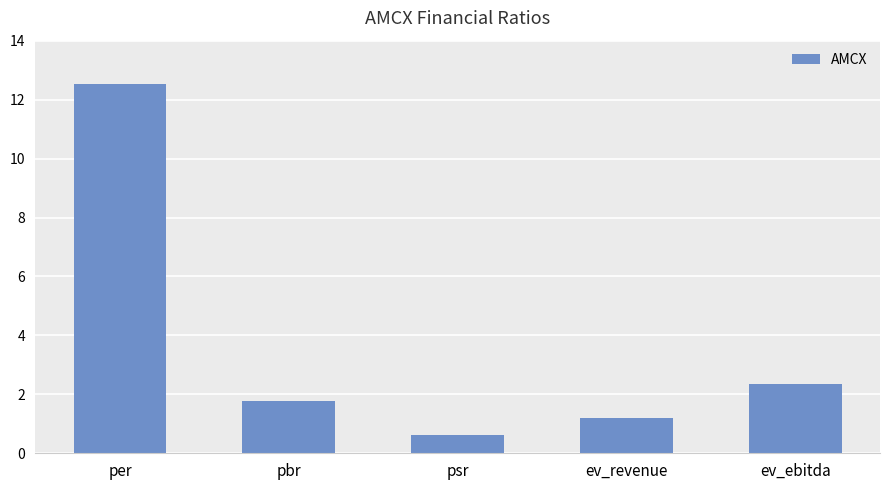

How many series are shown in this chart?

1